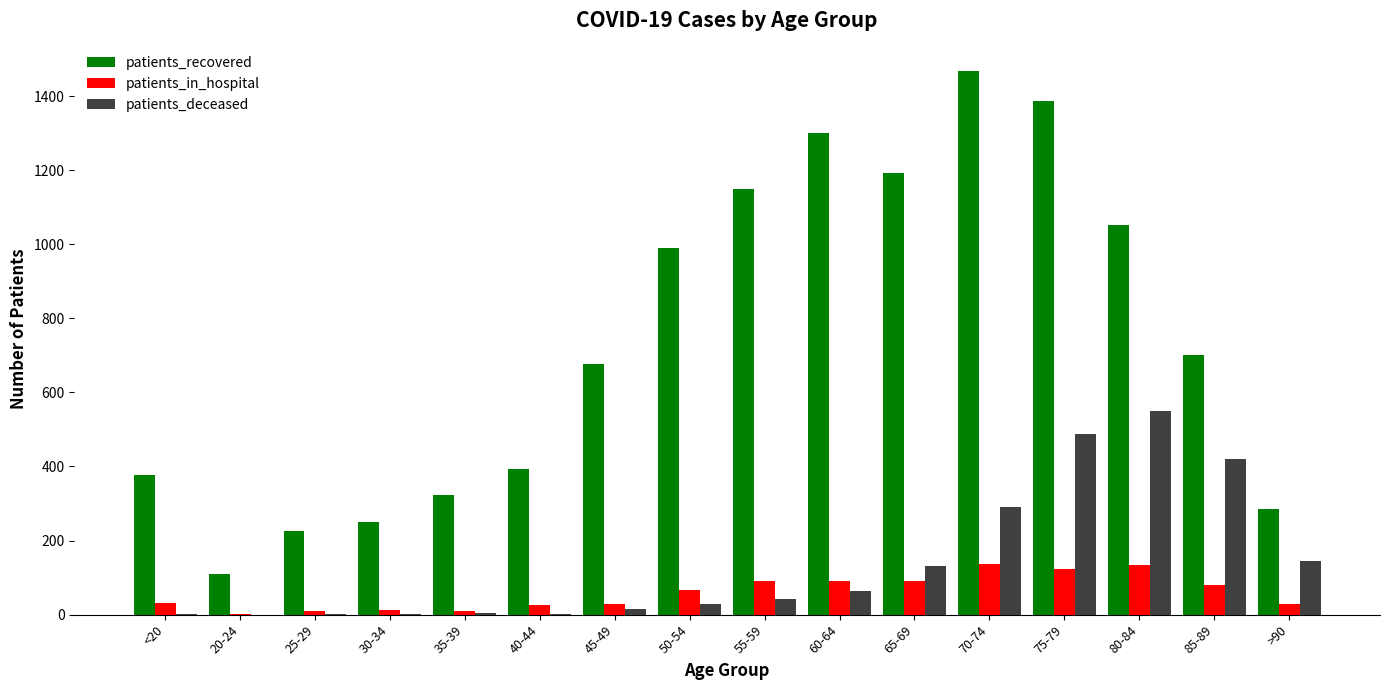

Between 25-29 and 75-79, which series saw the biggest shift?

patients_recovered